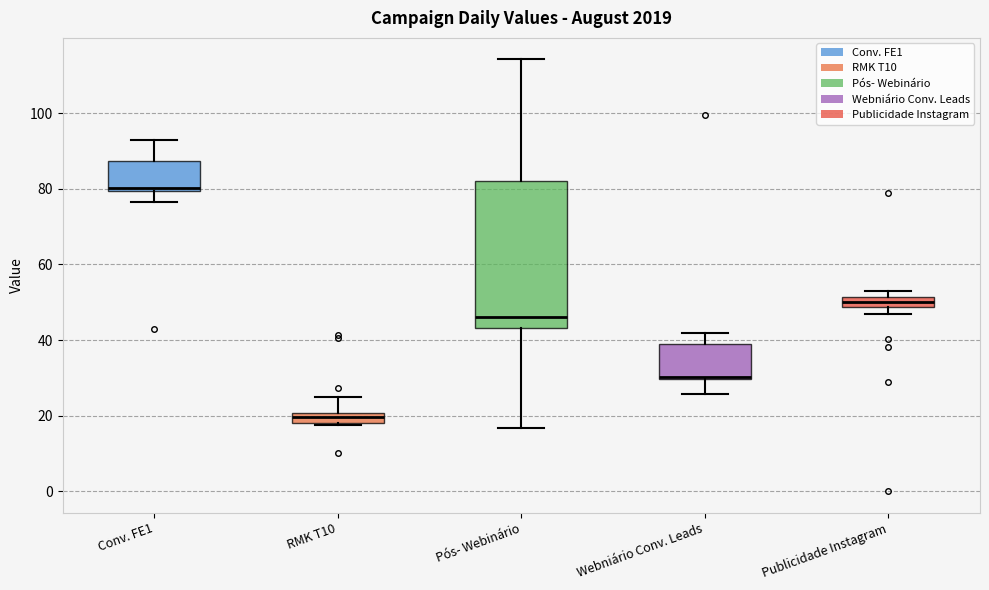

Which box's median line is the highest?

Conv. FE1